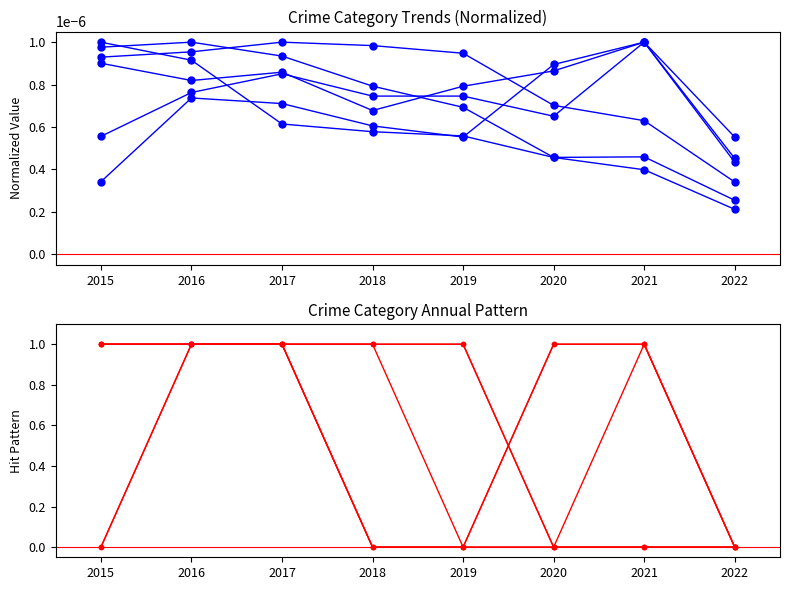

Count the number of data series in this chart.

6